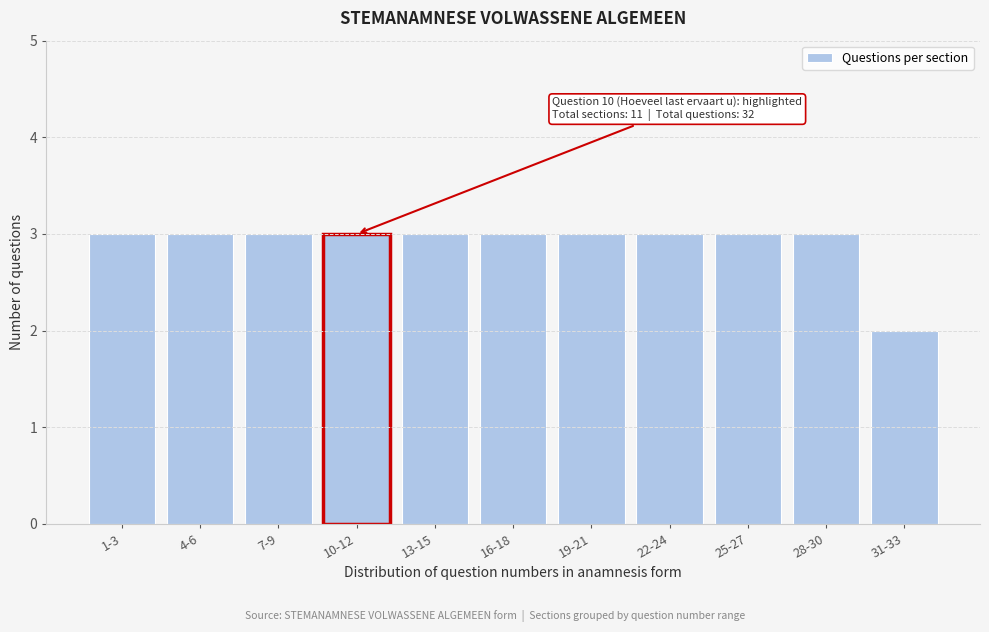

Reading left to right, extract all data points from this chart.

3	3	3	3	3	3	3	3	3	3	2